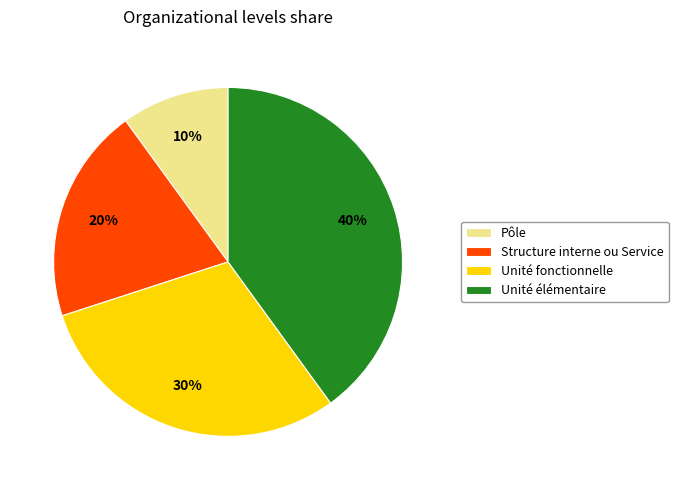

How many segments does this pie chart have?

4